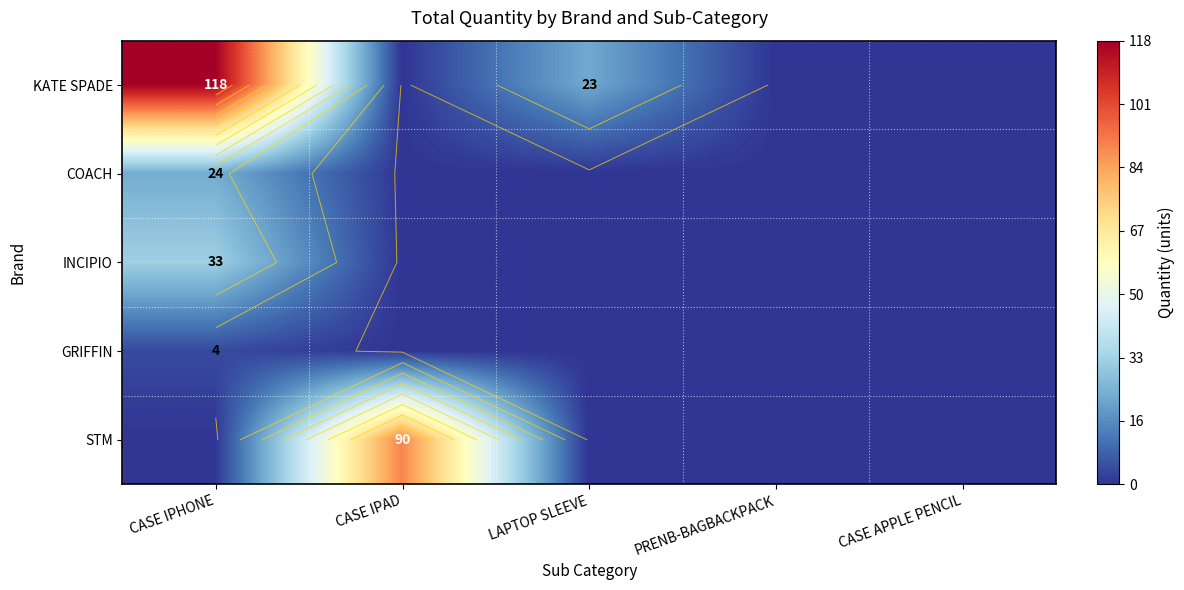

List the labels in order of STM value, smallest first.

CASE IPHONE, LAPTOP SLEEVE, PRENB-BAGBACKPACK, CASE APPLE PENCIL, CASE IPAD